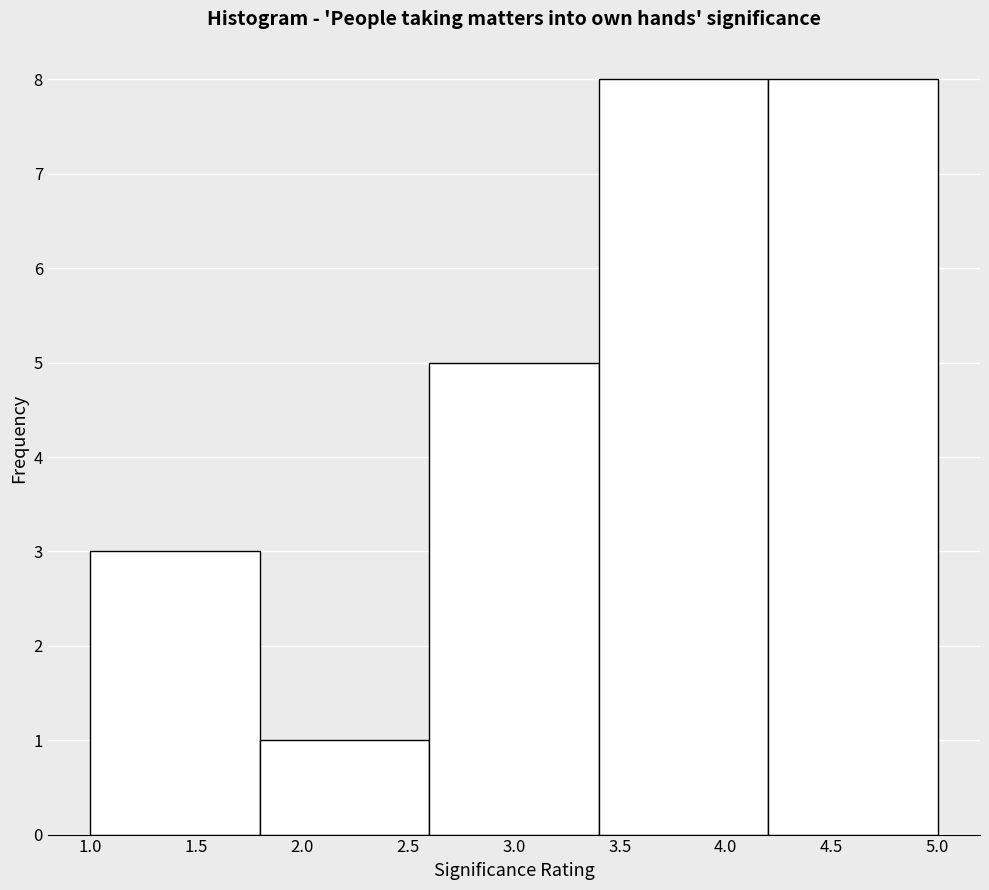

Reading left to right, transcribe this chart: for each bar, give the range it covers on the x-axis and its height. The values are not printed on the chart, so give them approximately, as read against the axis.

1.0 to 1.8: 3
1.8 to 2.6: 1
2.6 to 3.4: 5
3.4 to 4.2: 8
4.2 to 5.0: 8